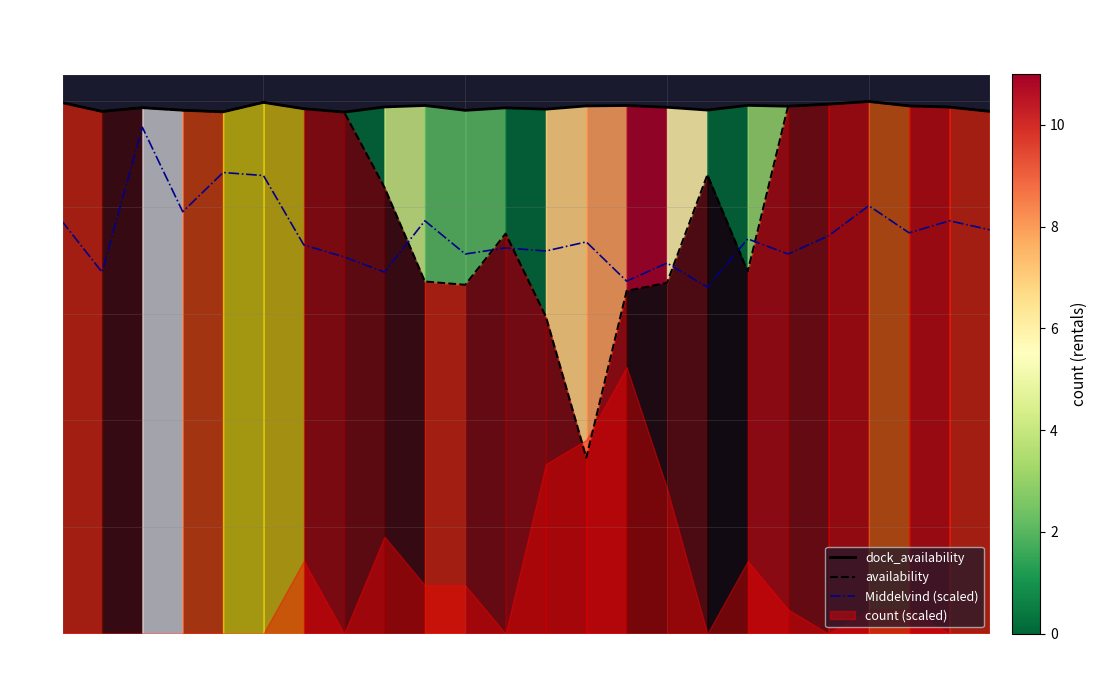

What is the average value of the Middelvind (scaled) series?

0.7